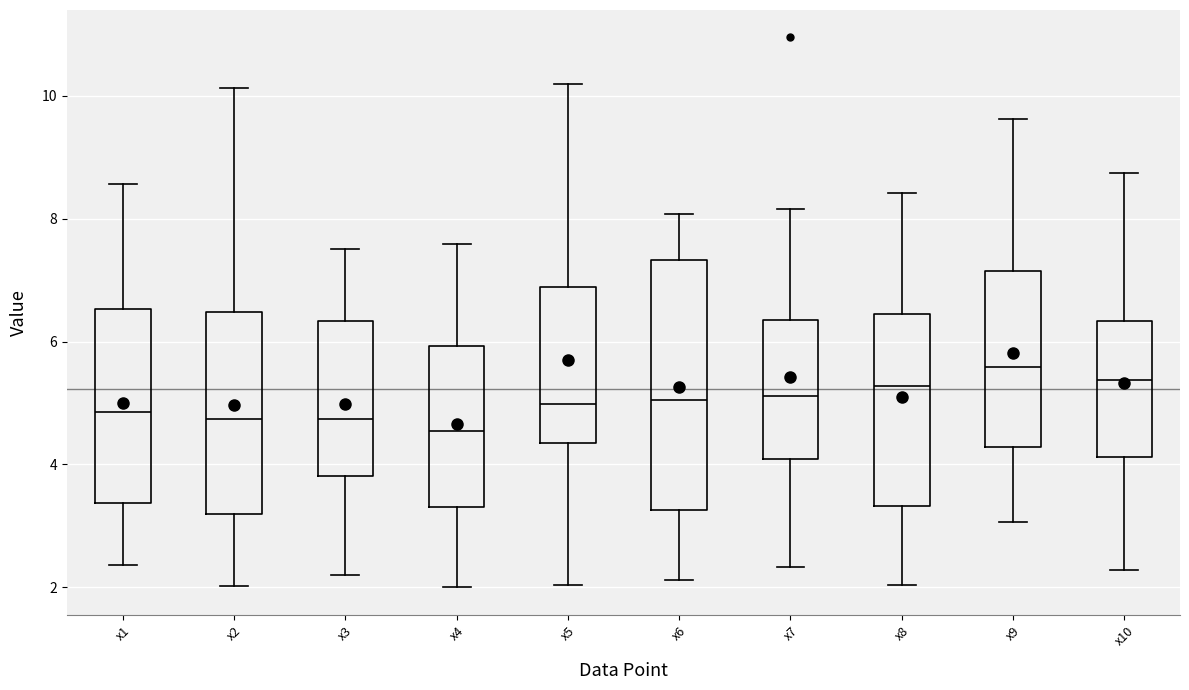

Reading left to right, transcribe this box plot: for each box, give where its median line is, the range the box spans, and where its two whiskers end, as read against the y-axis. The values are not printed on the chart, so give them approximately, as read against the axis.

x1: median 4.8, box 3.4 to 6.6, whiskers 2.4 to 8.6
x2: median 4.8, box 3.2 to 6.4, whiskers 2.0 to 10.2
x3: median 4.8, box 3.8 to 6.4, whiskers 2.2 to 7.6
x4: median 4.6, box 3.4 to 6.0, whiskers 2.0 to 7.6
x5: median 5.0, box 4.4 to 6.8, whiskers 2.0 to 10.2
x6: median 5.0, box 3.2 to 7.4, whiskers 2.2 to 8.0
x7: median 5.2, box 4.0 to 6.4, whiskers 2.4 to 8.2
x8: median 5.2, box 3.4 to 6.4, whiskers 2.0 to 8.4
x9: median 5.6, box 4.2 to 7.2, whiskers 3.0 to 9.6
x10: median 5.4, box 4.2 to 6.4, whiskers 2.2 to 8.8